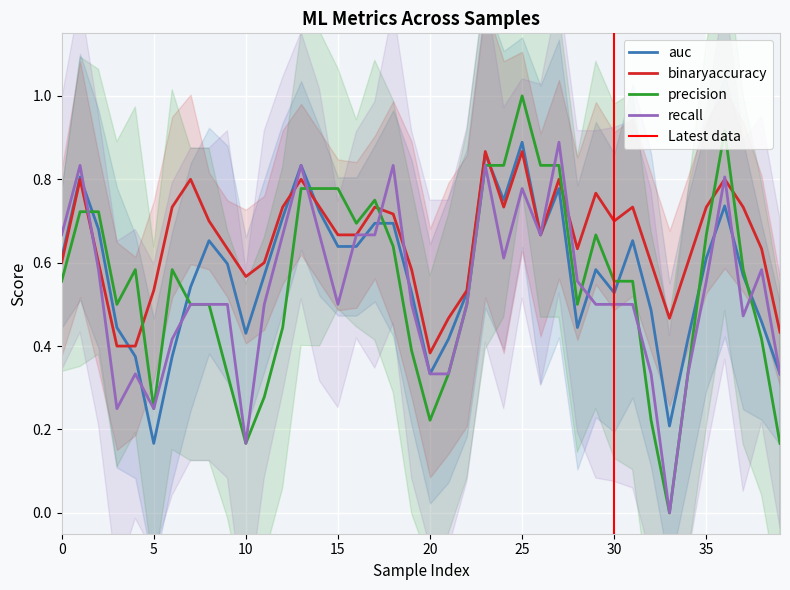

How many intersections are there between precision and binaryaccuracy?

8